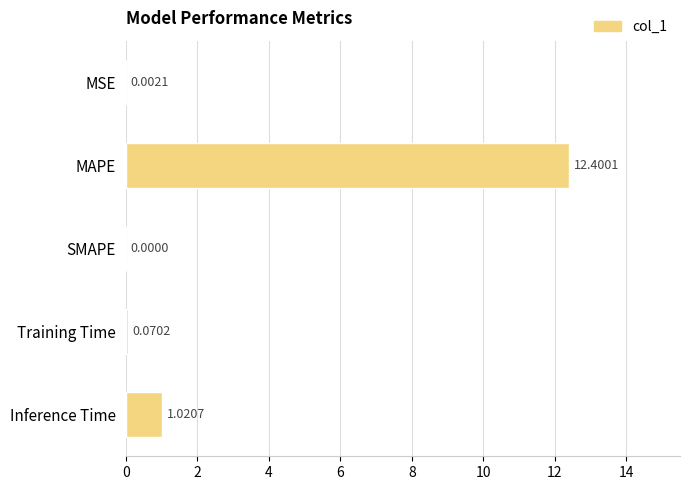

Which label corresponds to the largest value in the chart?

MAPE